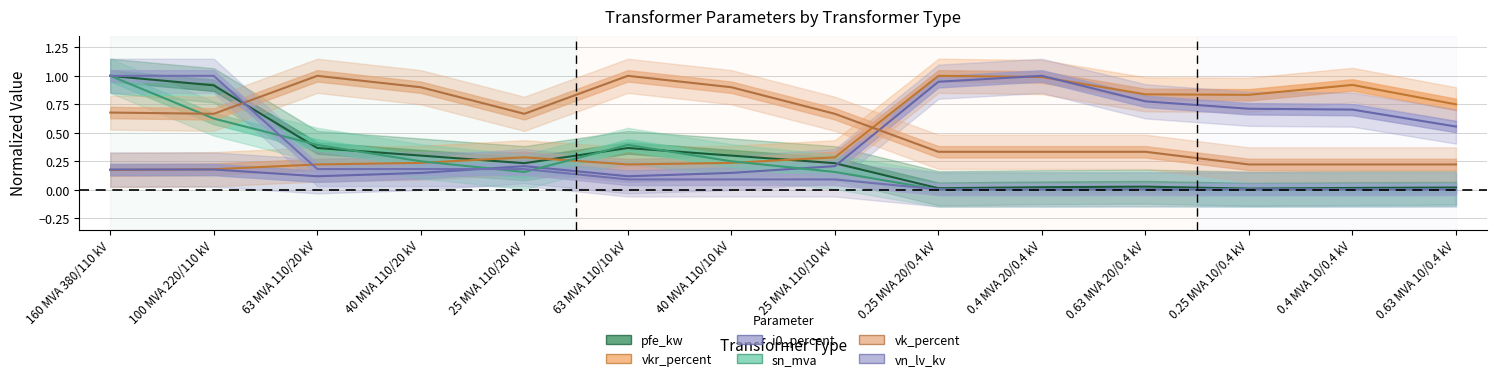

What is the average value of the vn_lv_kv series?

0.2